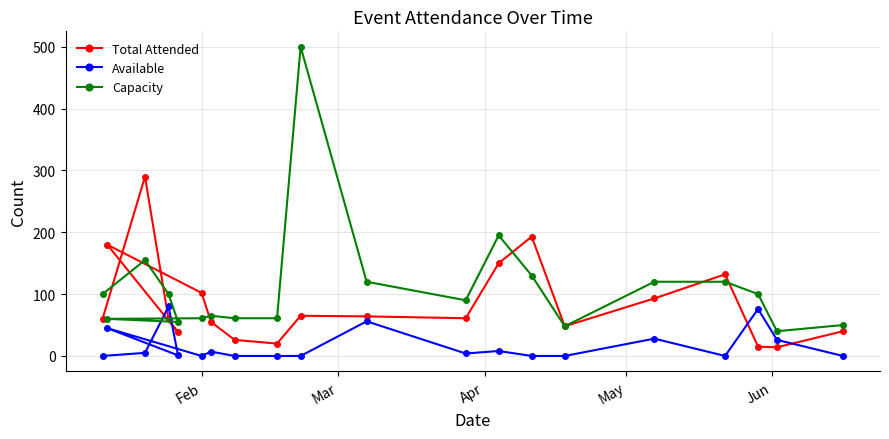

Which series has the largest total across all categories?

Capacity